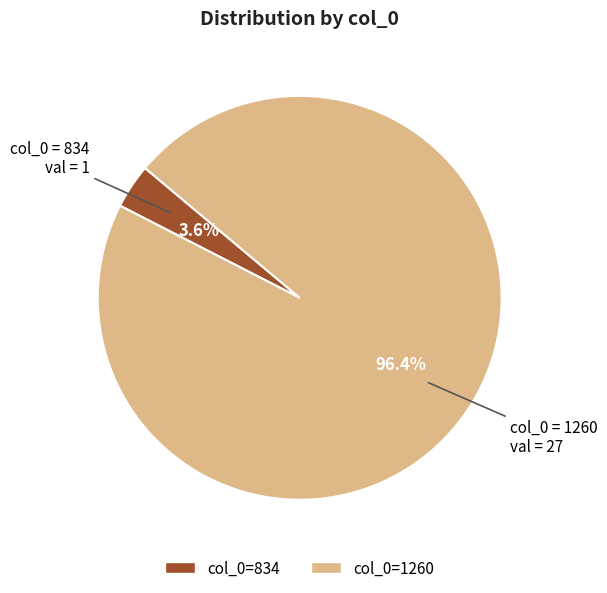

Is there any slice that represents more than half of the pie?

Yes